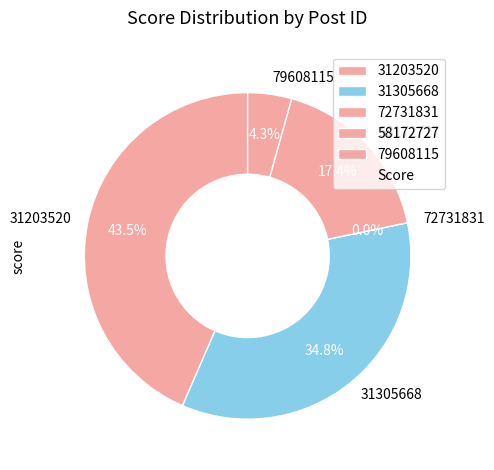

To the nearest percent, what is the average slice percentage?

20%